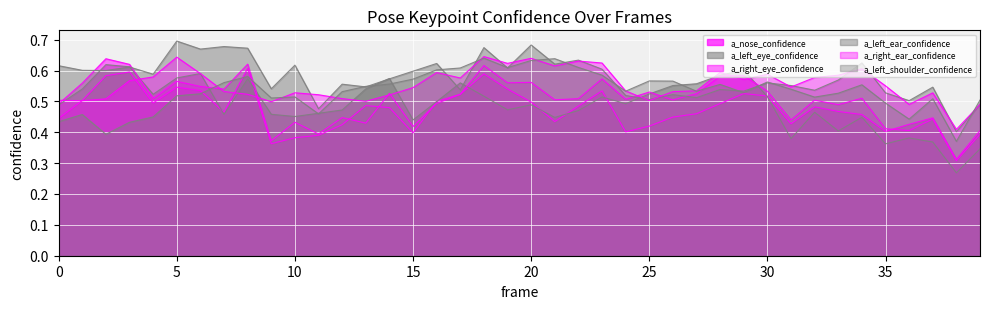

Reading left to right, transcribe all the data shown in this chart.

a_nose_confidence: 0=0.4	1=0.5	2=0.6	3=0.6	4=0.5	5=0.5	6=0.5	7=0.5	8=0.6	9=0.4	10=0.4	11=0.4	12=0.4	13=0.5	14=0.5	15=0.4	16=0.5	17=0.5	18=0.6	19=0.5	20=0.5	21=0.4	22=0.5	23=0.5	24=0.4	25=0.4	26=0.4	27=0.5	28=0.5	29=0.5	30=0.5	31=0.4	32=0.5	33=0.5	34=0.5	35=0.4	36=0.4	37=0.4	38=0.3	39=0.4
a_left_eye_confidence: 0=0.5	1=0.5	2=0.6	3=0.6	4=0.5	5=0.6	6=0.6	7=0.5	8=0.6	9=0.5	10=0.5	11=0.5	12=0.5	13=0.5	14=0.6	15=0.4	16=0.5	17=0.6	18=0.5	19=0.5	20=0.5	21=0.4	22=0.5	23=0.5	24=0.5	25=0.5	26=0.6	27=0.6	28=0.6	29=0.6	30=0.5	31=0.4	32=0.5	33=0.4	34=0.4	35=0.4	36=0.4	37=0.4	38=0.3	39=0.3
a_right_eye_confidence: 0=0.5	1=0.6	2=0.6	3=0.6	4=0.5	5=0.6	6=0.5	7=0.5	8=0.6	9=0.4	10=0.4	11=0.4	12=0.4	13=0.4	14=0.5	15=0.4	16=0.5	17=0.5	18=0.6	19=0.6	20=0.6	21=0.5	22=0.5	23=0.6	24=0.5	25=0.5	26=0.5	27=0.5	28=0.6	29=0.6	30=0.5	31=0.4	32=0.5	33=0.5	34=0.5	35=0.4	36=0.4	37=0.4	38=0.3	39=0.4
a_left_ear_confidence: 0=0.6	1=0.6	2=0.6	3=0.6	4=0.6	5=0.7	6=0.7	7=0.7	8=0.7	9=0.5	10=0.6	11=0.5	12=0.6	13=0.5	14=0.6	15=0.6	16=0.6	17=0.5	18=0.7	19=0.6	20=0.7	21=0.6	22=0.6	23=0.6	24=0.5	25=0.5	26=0.5	27=0.5	28=0.5	29=0.5	30=0.6	31=0.6	32=0.5	33=0.6	34=0.6	35=0.5	36=0.5	37=0.5	38=0.4	39=0.5
a_right_ear_confidence: 0=0.5	1=0.5	2=0.5	3=0.6	4=0.6	5=0.6	6=0.6	7=0.5	8=0.5	9=0.5	10=0.5	11=0.5	12=0.5	13=0.5	14=0.5	15=0.5	16=0.6	17=0.6	18=0.6	19=0.6	20=0.6	21=0.6	22=0.6	23=0.6	24=0.5	25=0.5	26=0.5	27=0.5	28=0.6	29=0.6	30=0.6	31=0.5	32=0.6	33=0.6	34=0.6	35=0.6	36=0.5	37=0.5	38=0.4	39=0.5
a_left_shoulder_confidence: 0=0.4	1=0.5	2=0.4	3=0.4	4=0.4	5=0.5	6=0.5	7=0.6	8=0.6	9=0.5	10=0.5	11=0.5	12=0.5	13=0.5	14=0.6	15=0.6	16=0.6	17=0.6	18=0.6	19=0.6	20=0.6	21=0.6	22=0.6	23=0.6	24=0.5	25=0.6	26=0.6	27=0.5	28=0.6	29=0.5	30=0.6	31=0.5	32=0.5	33=0.5	34=0.6	35=0.5	36=0.4	37=0.5	38=0.4	39=0.5